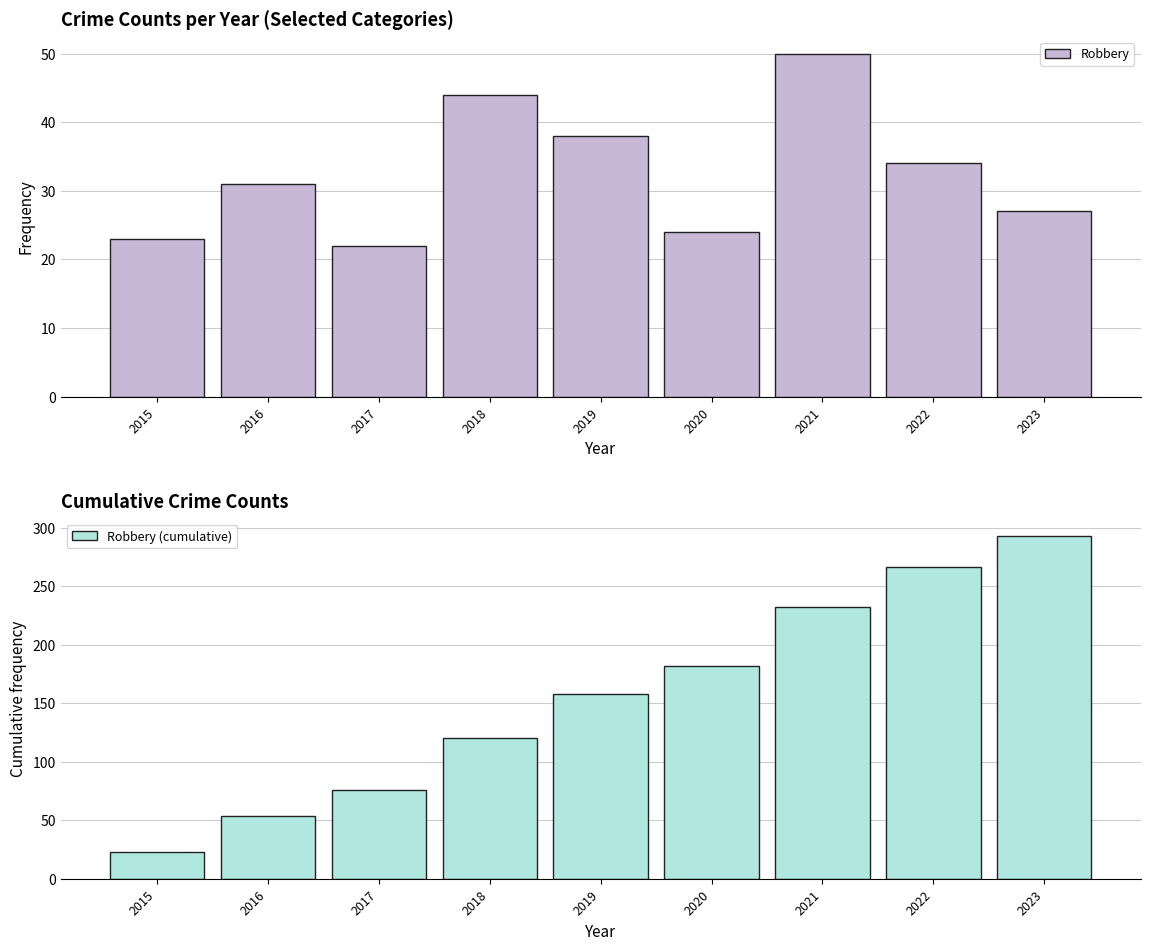

Reading left to right, list all the values displayed in this chart.

Robbery: 2015=23	2016=31	2017=22	2018=44	2019=38	2020=24	2021=50	2022=34	2023=27
Robbery (cumulative): 2015=23	2016=54	2017=76	2018=120	2019=158	2020=182	2021=232	2022=266	2023=293